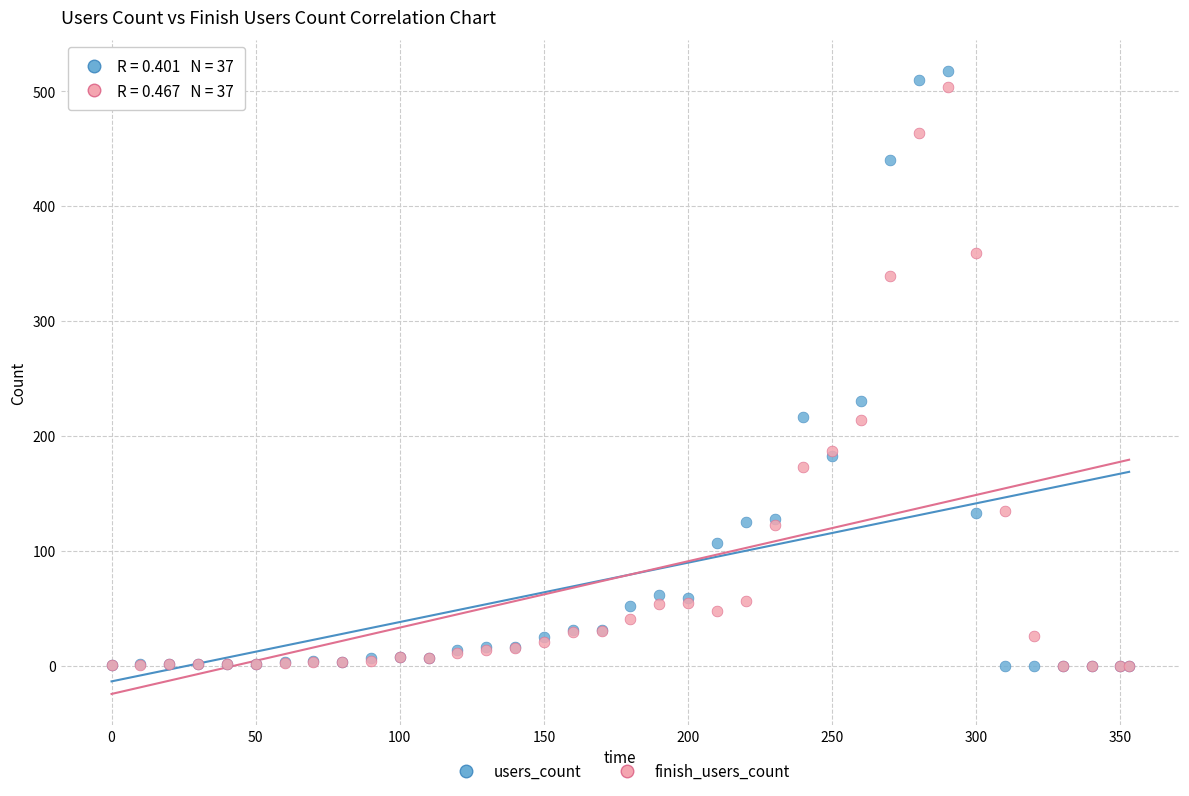

In the finish_users_count series, what Y value is closest to 251?

213.7